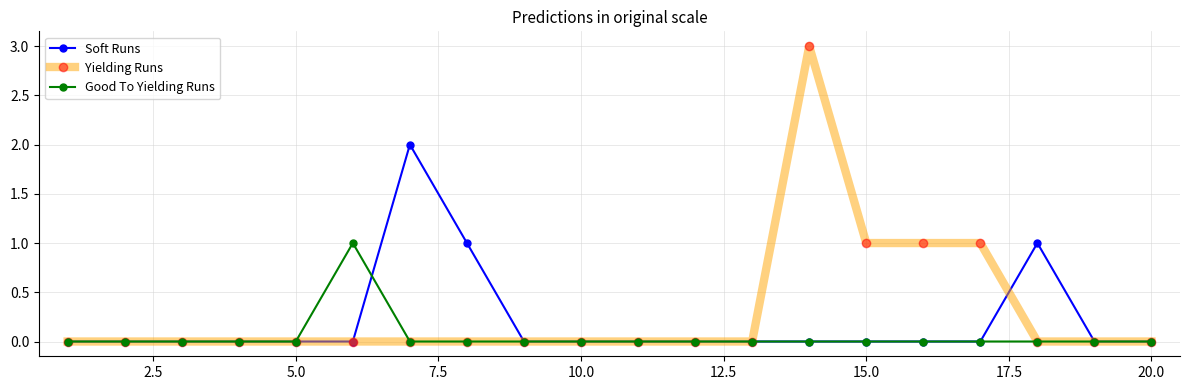

Which series has the largest range (max minus min)?

Yielding Runs